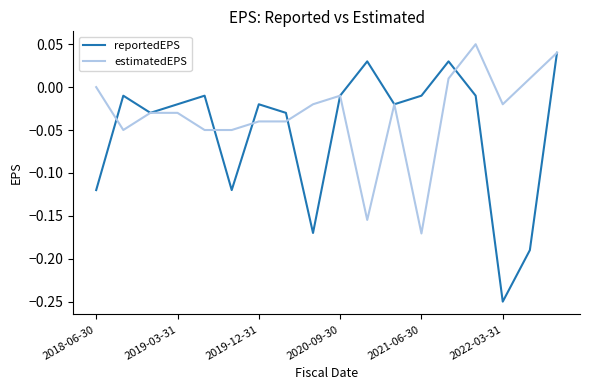

Which series has the largest total across all categories?

estimatedEPS